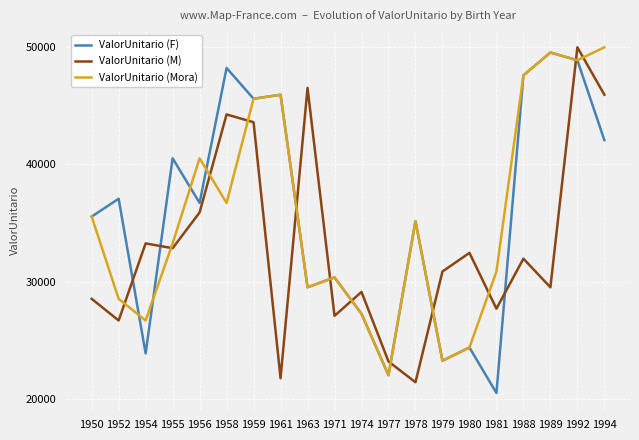

What is the difference between the ValorUnitario (F) values at 1954 and 1952?

13182.3